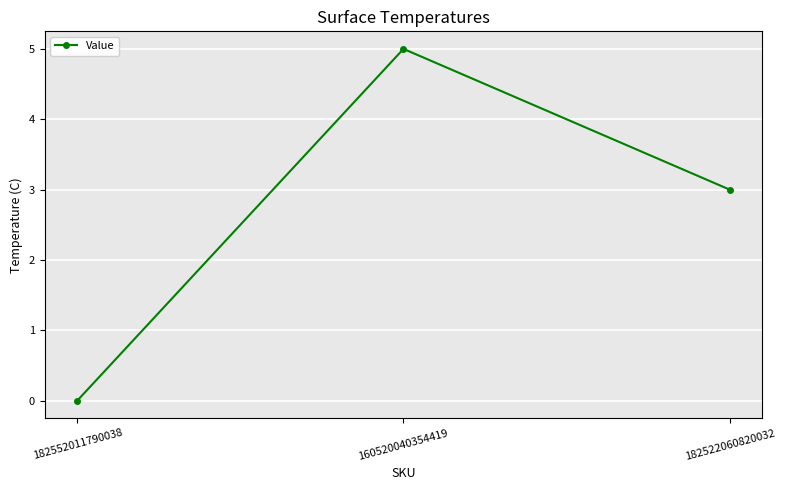

What is the change in value from 182552011790038 to 182522060820032?

+3